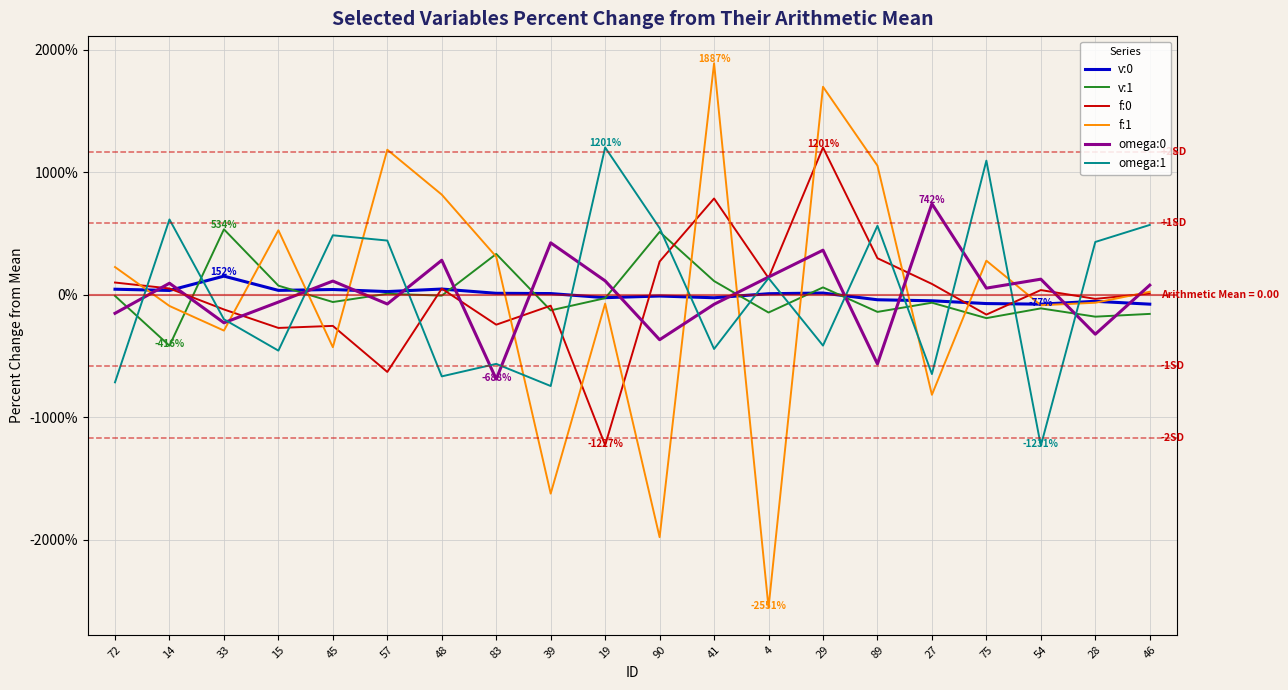

Which category has the lowest value across all series?

4